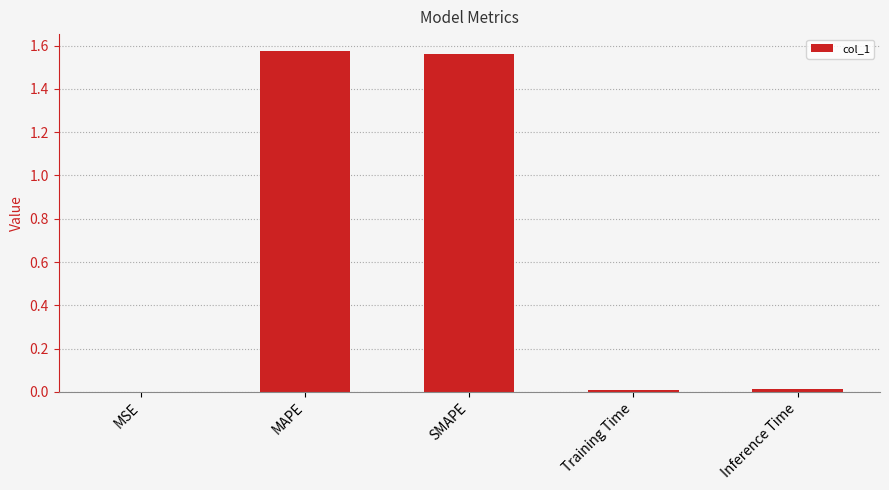

True or false: the data shows 0.0 at Inference Time.

True